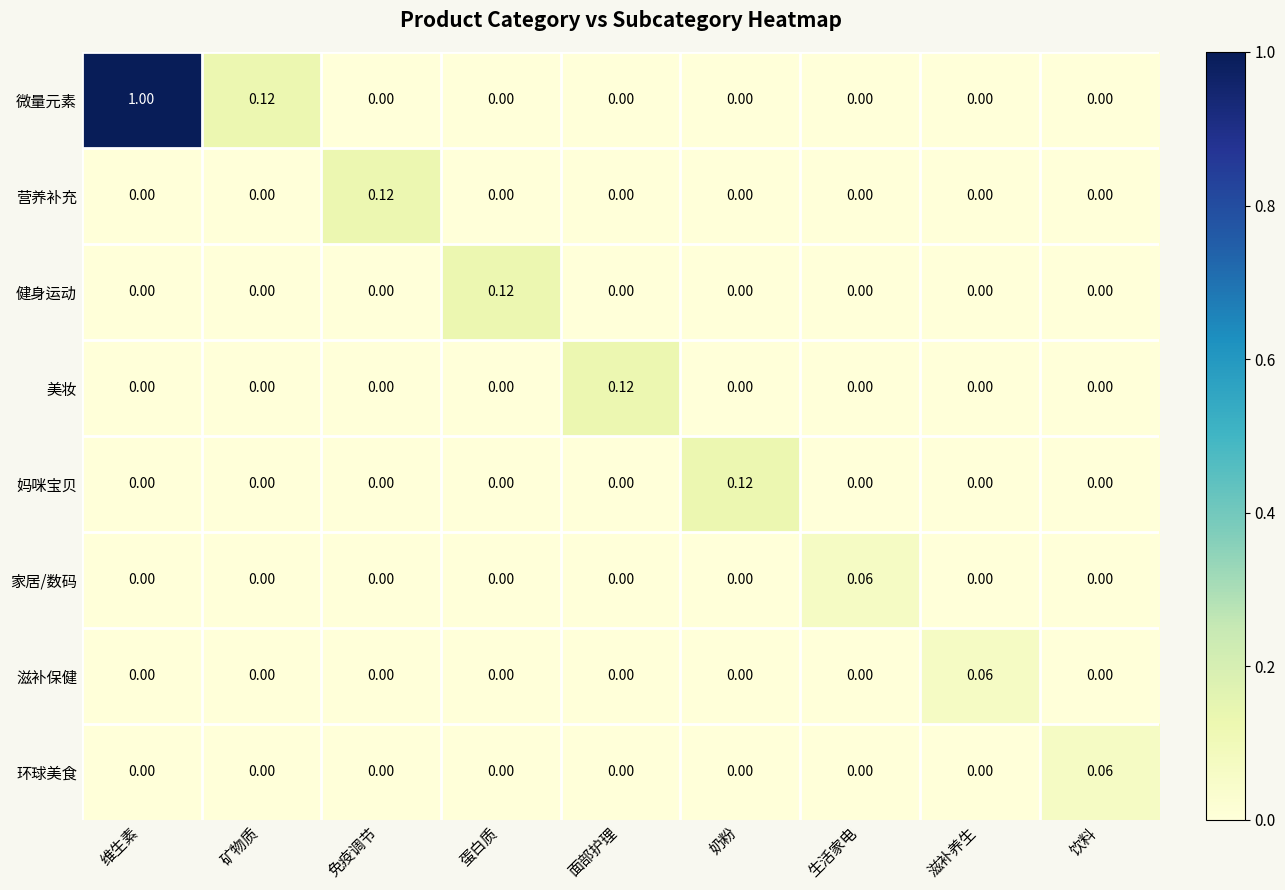

At which category is the sum across all series the highest?

维生素